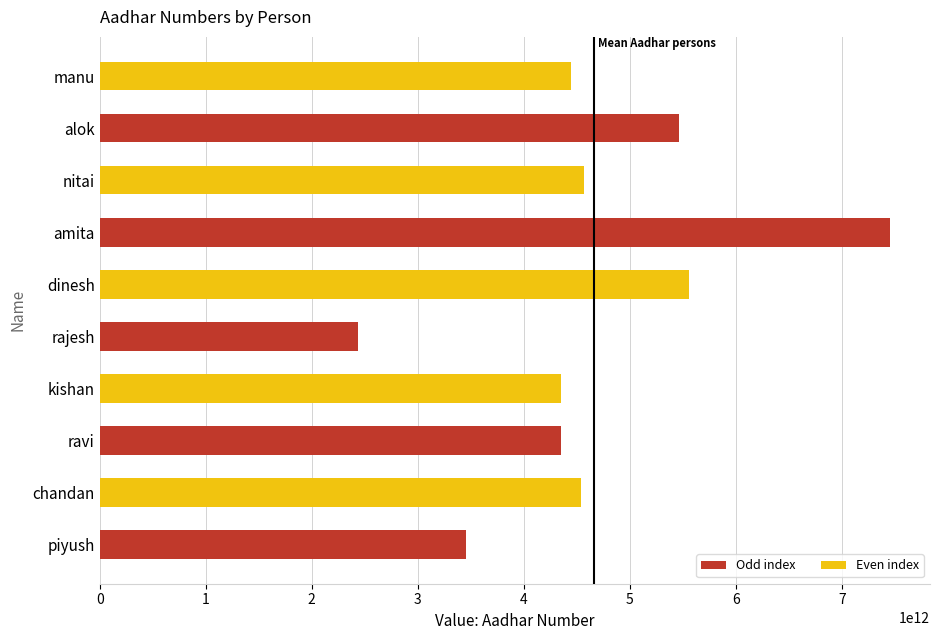

Read the value at amita, to the nearest 100.

7456456333300